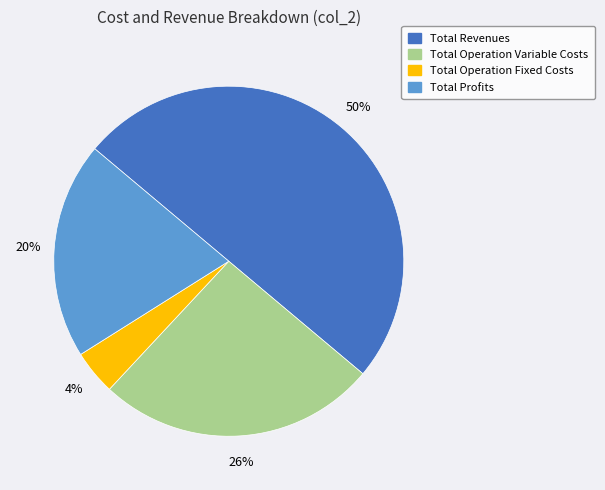

To the nearest percent, what portion does Total Profits represent?

20%